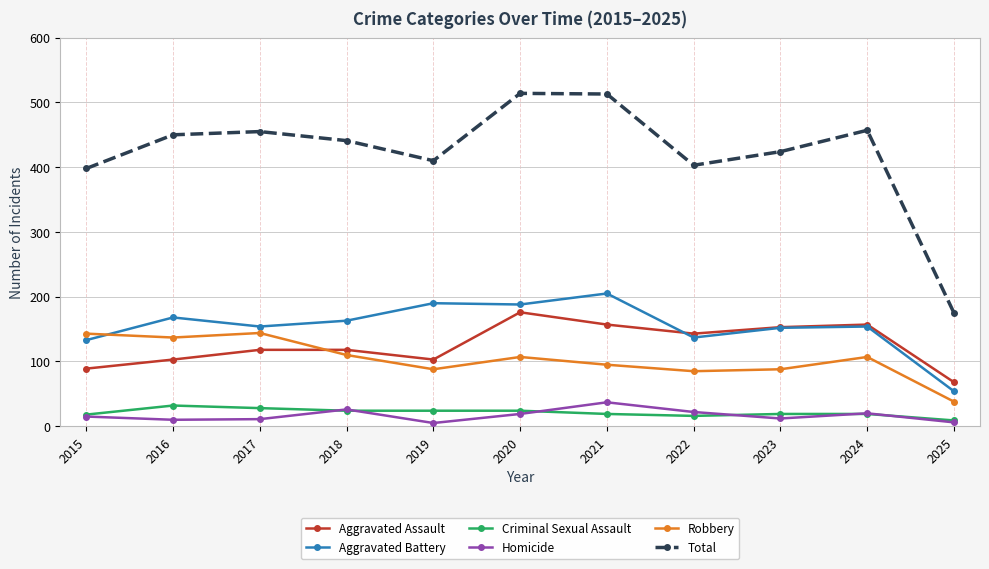

What is the total value across all series at 2022?

806